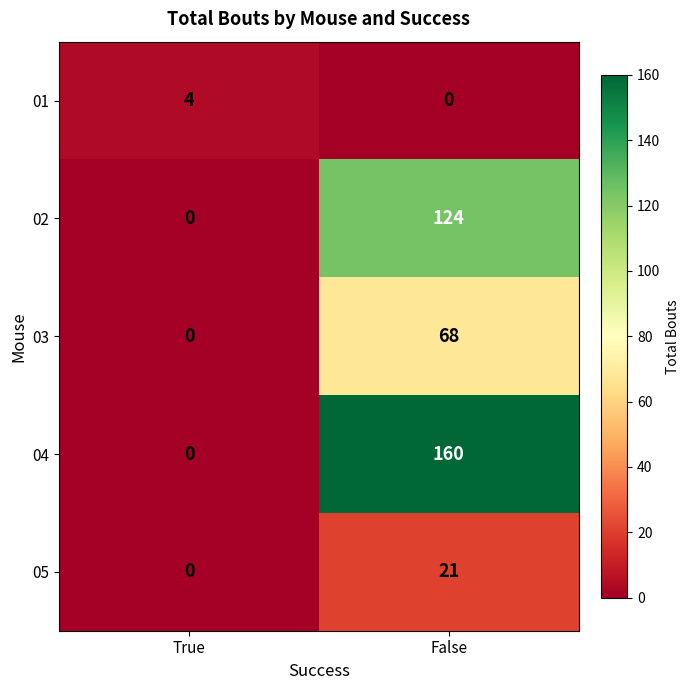

Rank the series by their maximum value, from highest to lowest.

04, 02, 03, 05, 01